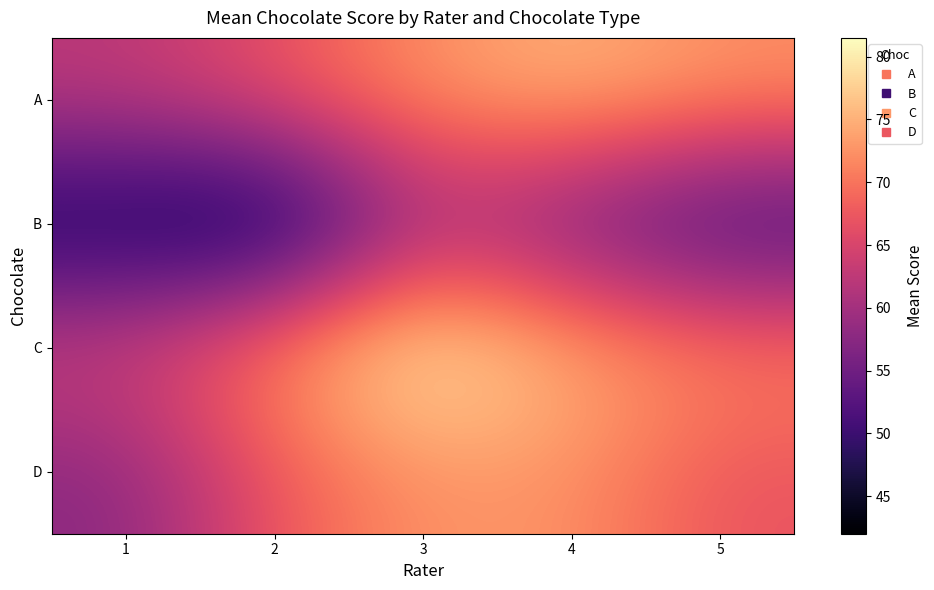

At which category is the sum across all series the highest?

3